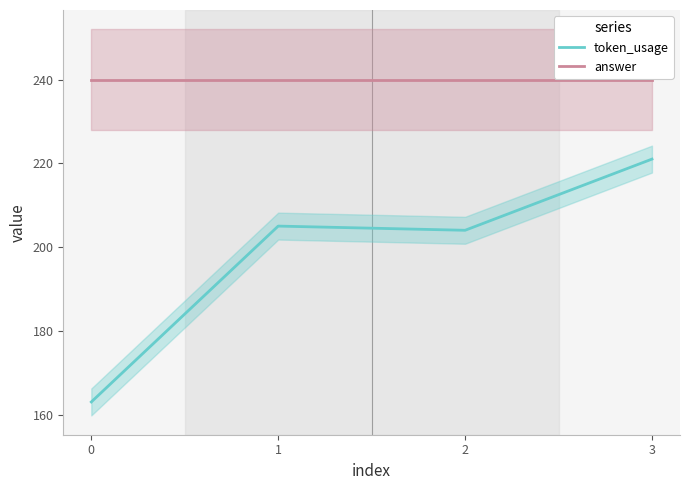

At which label does token_usage reach its peak?

3